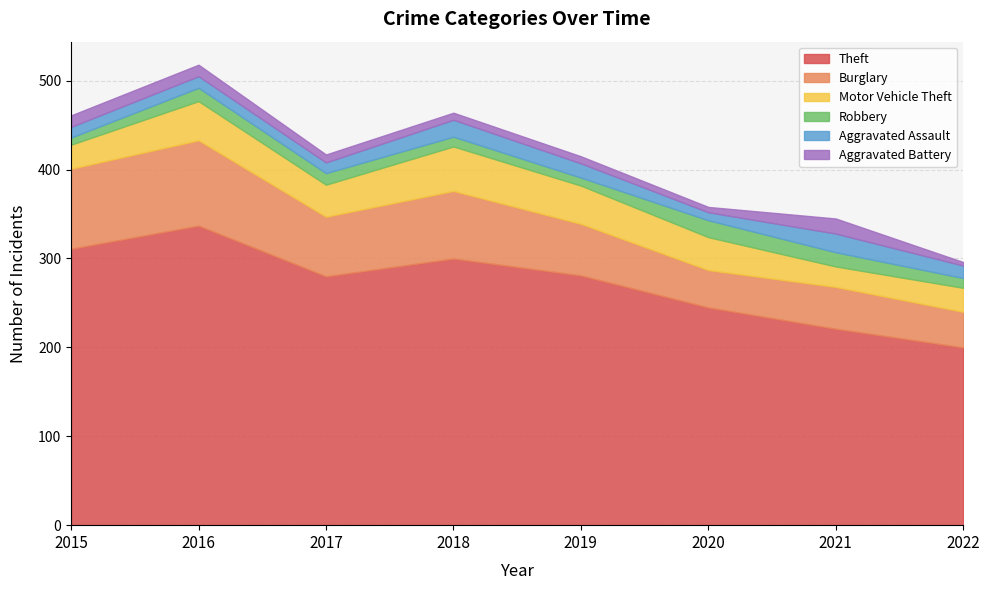

How many data points in Robbery are above 13?

3